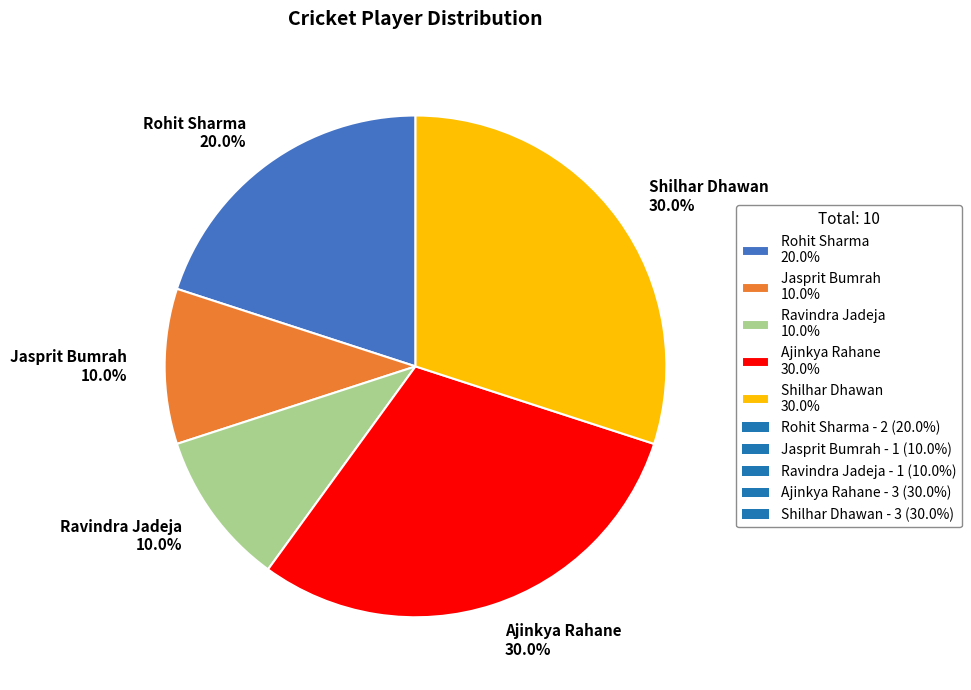

What is the total percentage of Ravindra Jadeja and Rohit Sharma?

30.0%